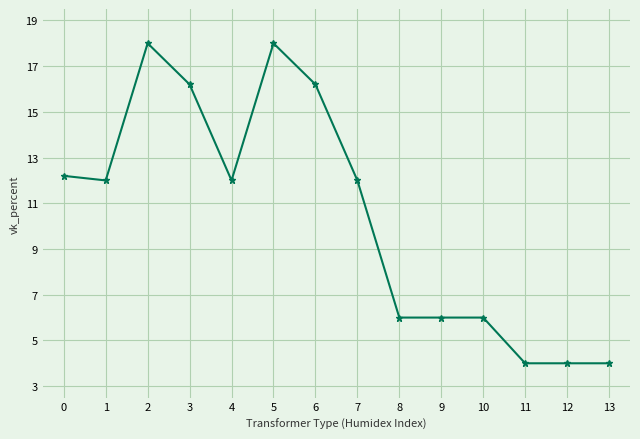

What is the change in value from 3 to 13?

-12.2